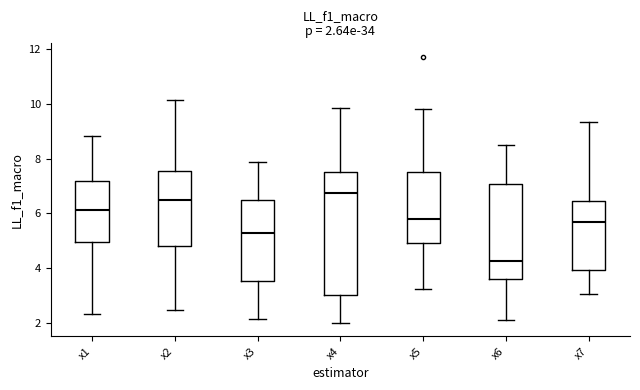

Which box's median line is the highest?

x4